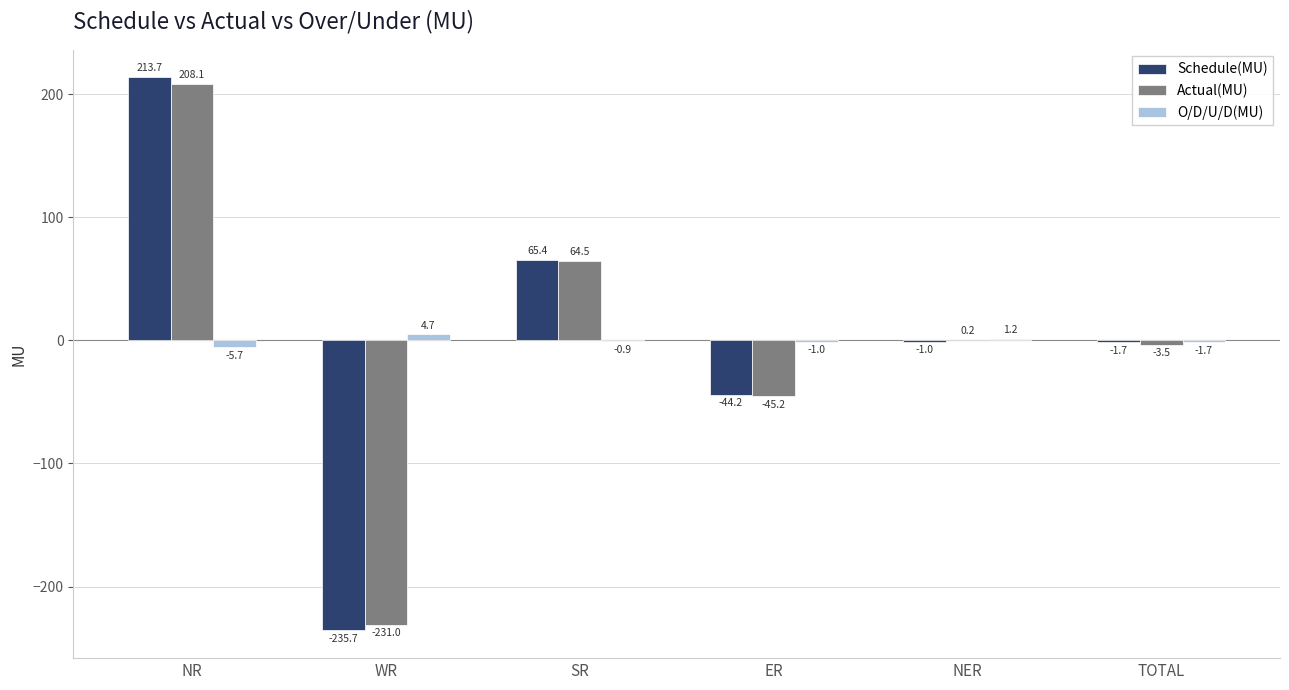

How many categories are shown in the chart?

6